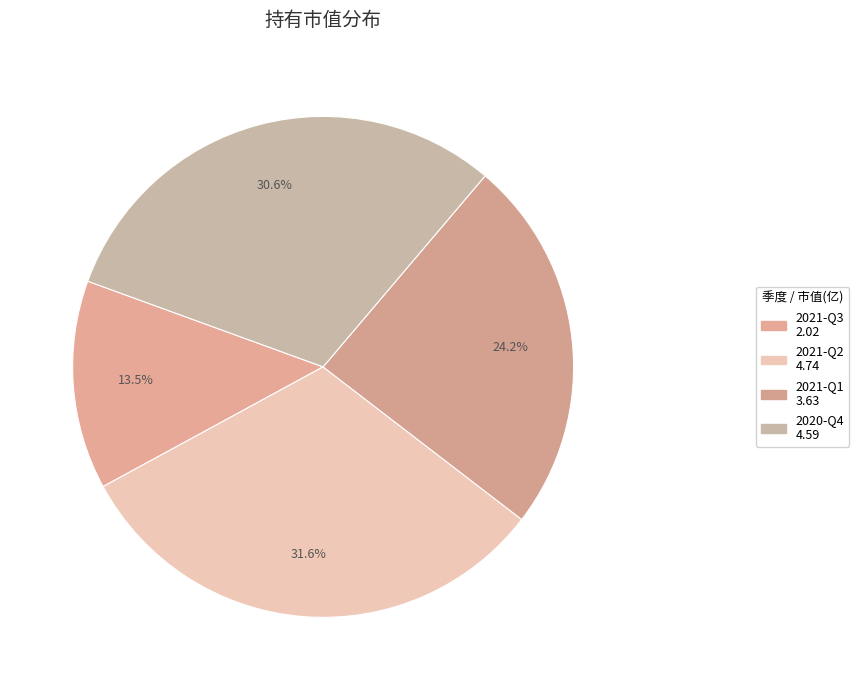

Is it true that 2021-Q3 is 1% of the pie?

False